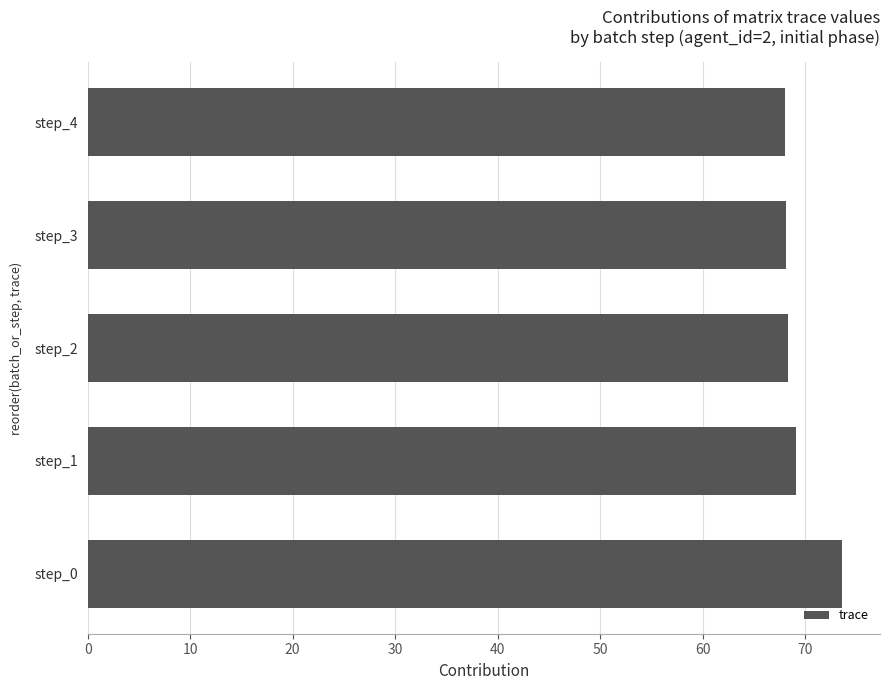

The chart shows a value of 68.1 at step_3. True or false?

True